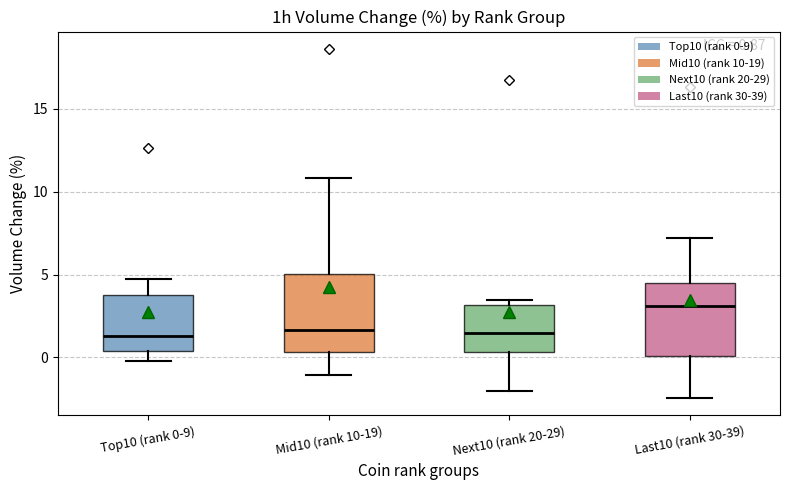

Which box's median line is the highest?

Last10 (rank 30-39)